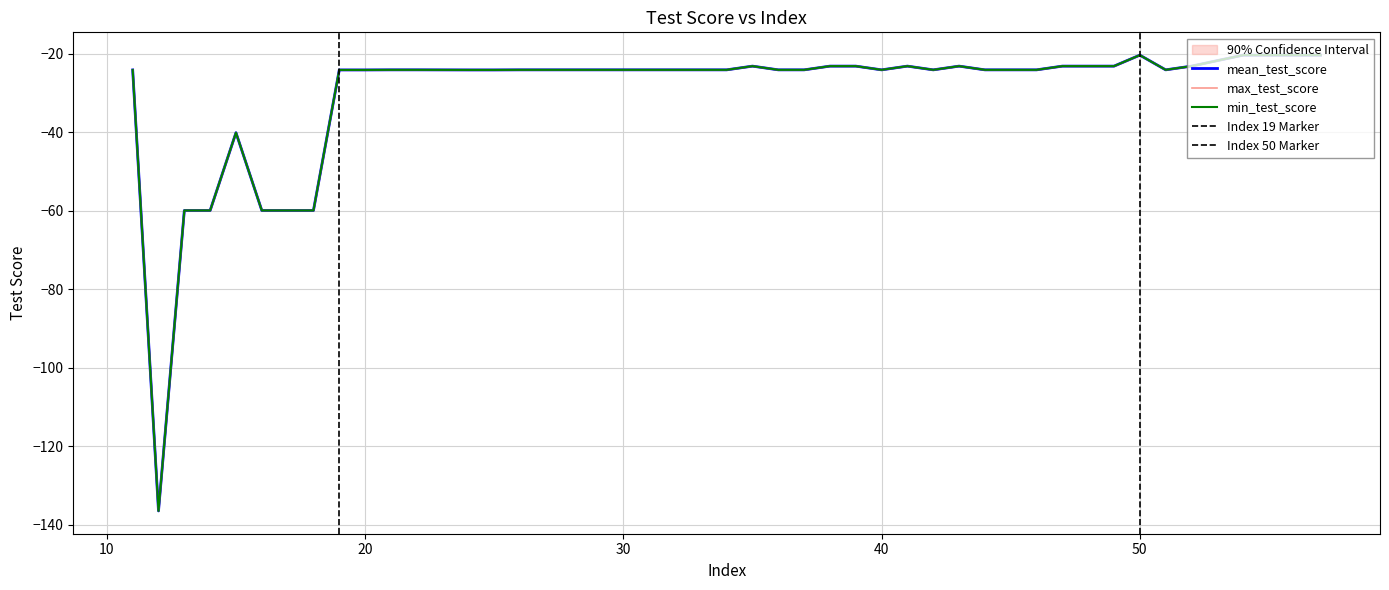

How many interior local peaks does the mean_test_score series have?

5